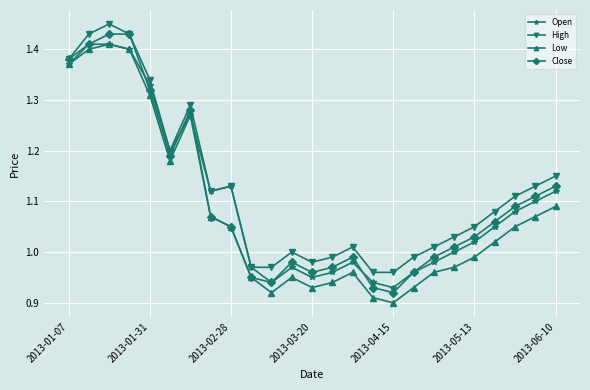

Is this an area chart (filled region under the line)?

No